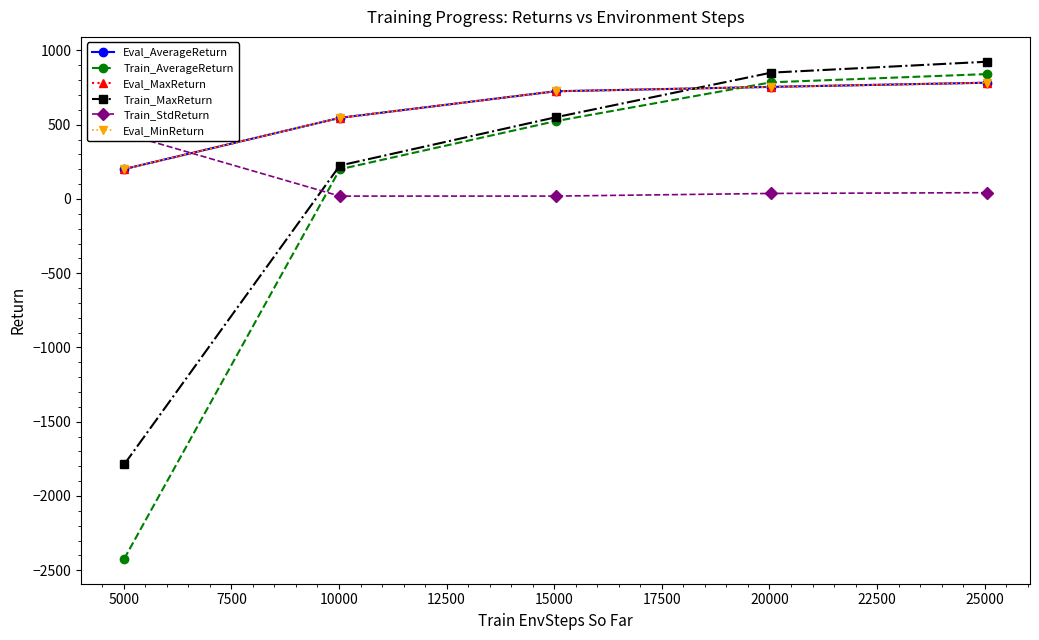

At which label is Train_AverageReturn closest to -791?

5000